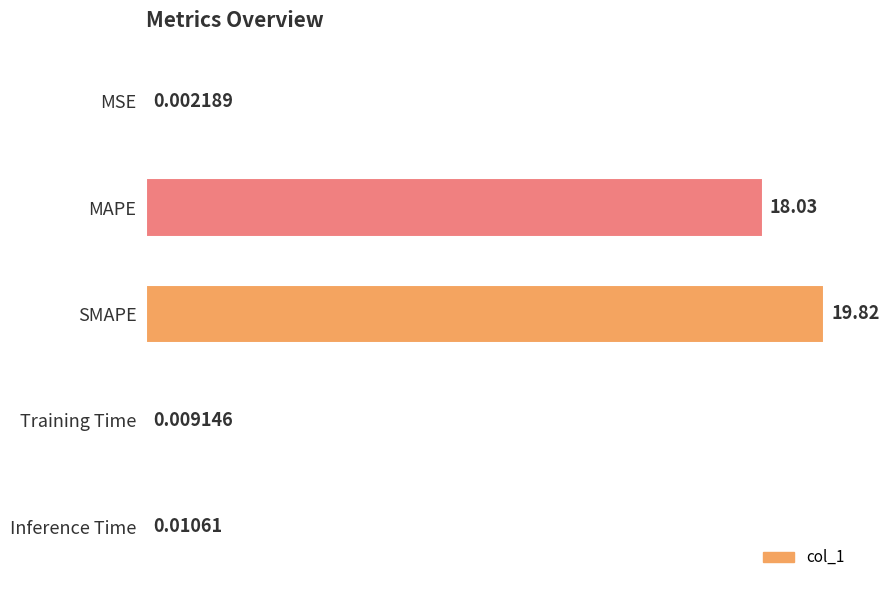

Which label corresponds to the largest value in the chart?

SMAPE